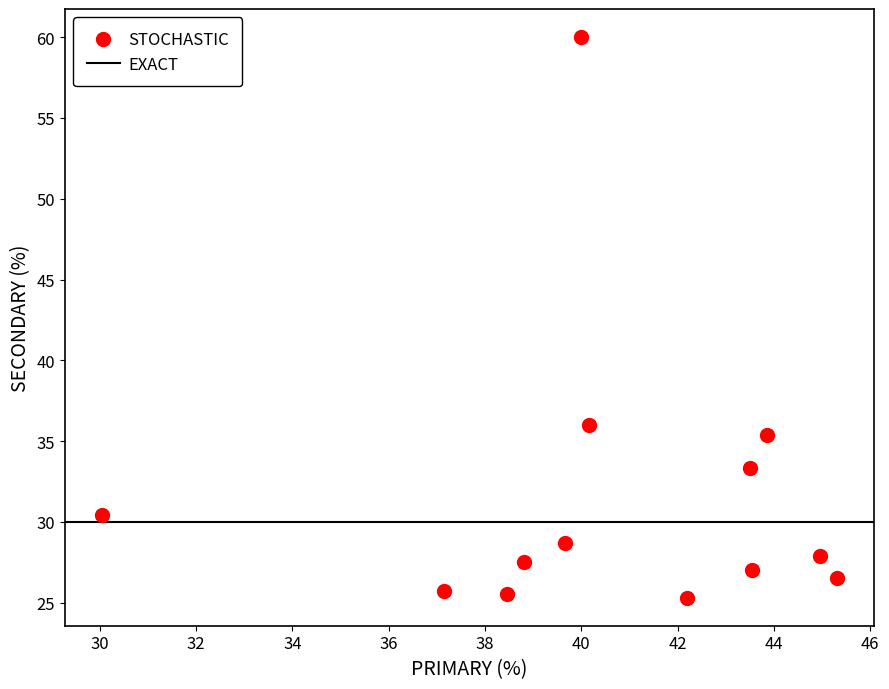

What is the range of Y values (max minus min)?

34.7